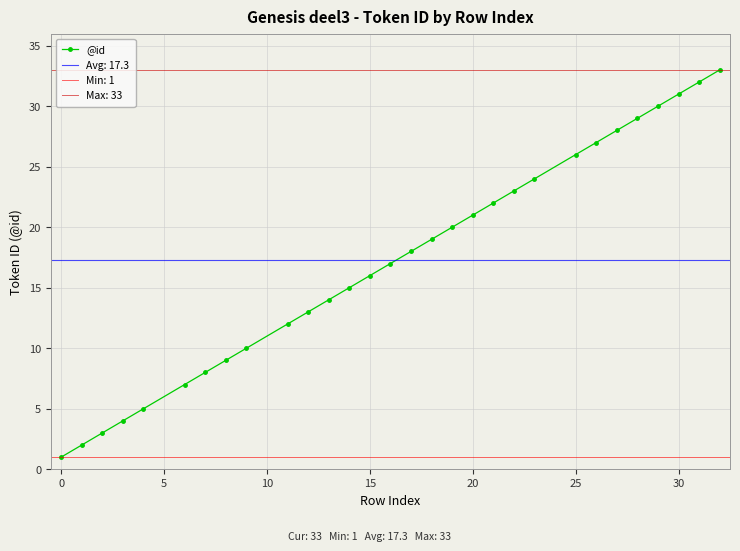

True or false: @id has more than 2 interior local peaks.

False